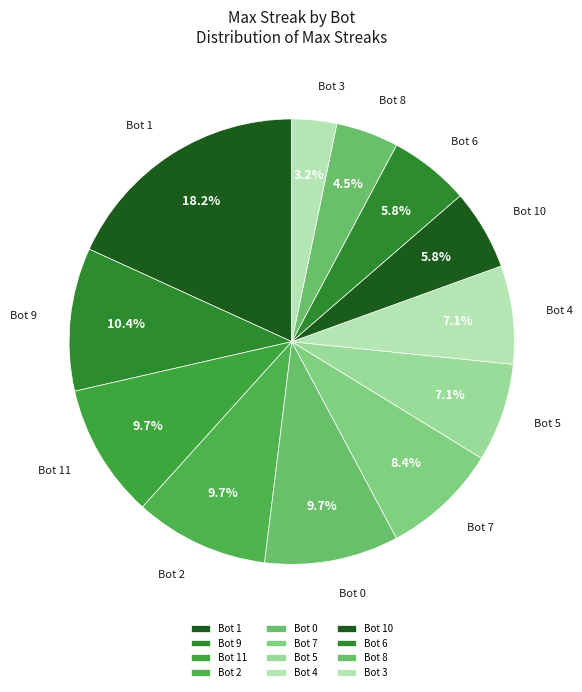

What percentage do Bot 2 and Bot 3 together represent?

13.0%